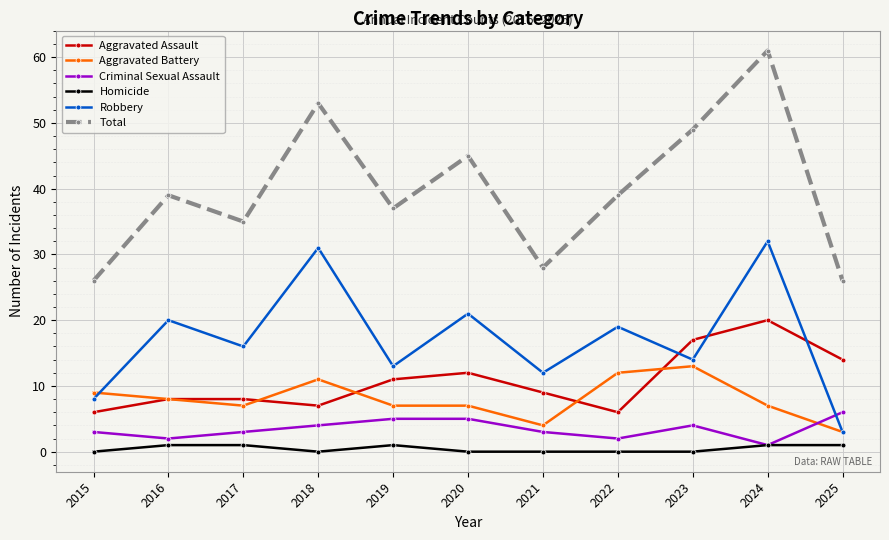

True or false: Aggravated Assault and Total intersect in this chart.

False